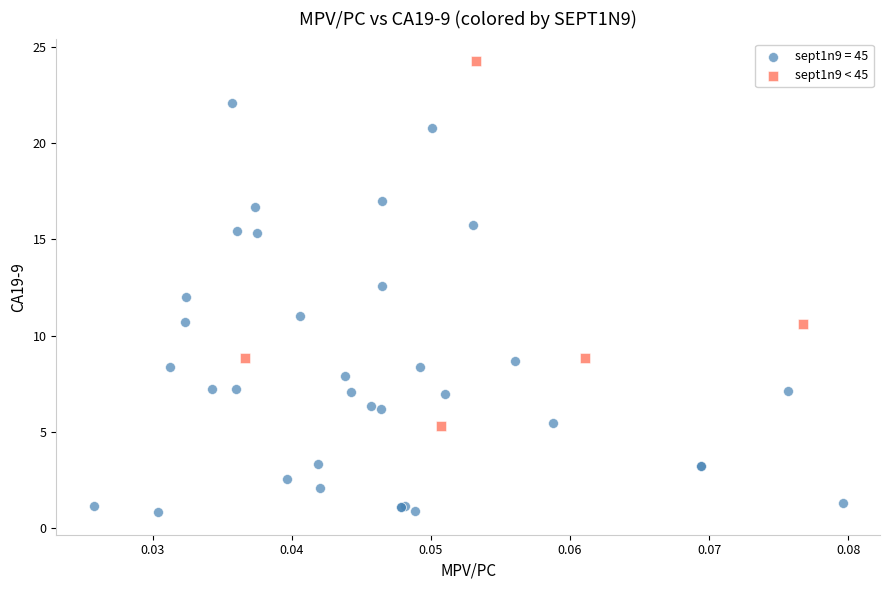

Which series contains the lowest Y value?

sept1n9 = 45